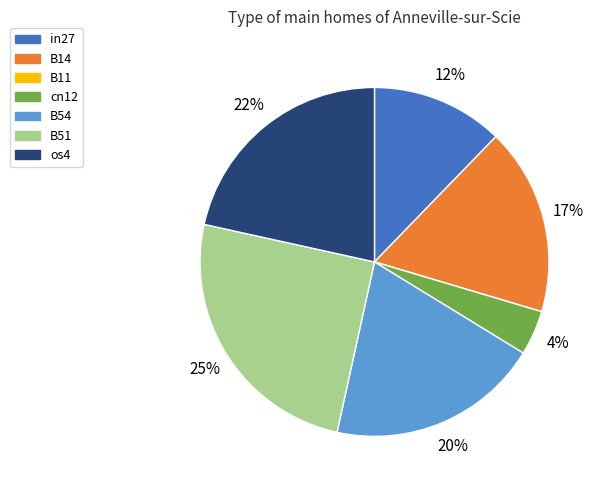

What is the largest slice in the pie chart?

B51